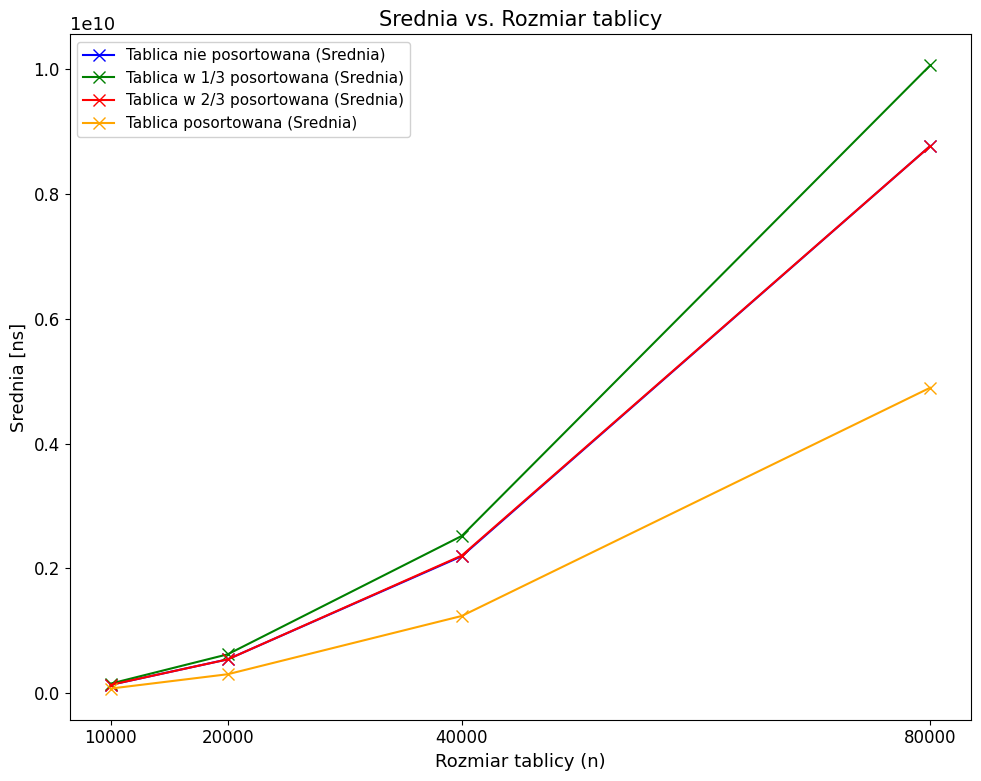

What is the value of the Tablica w 1/3 posortowana (Srednia) point at the 3rd from the left?

2521718525